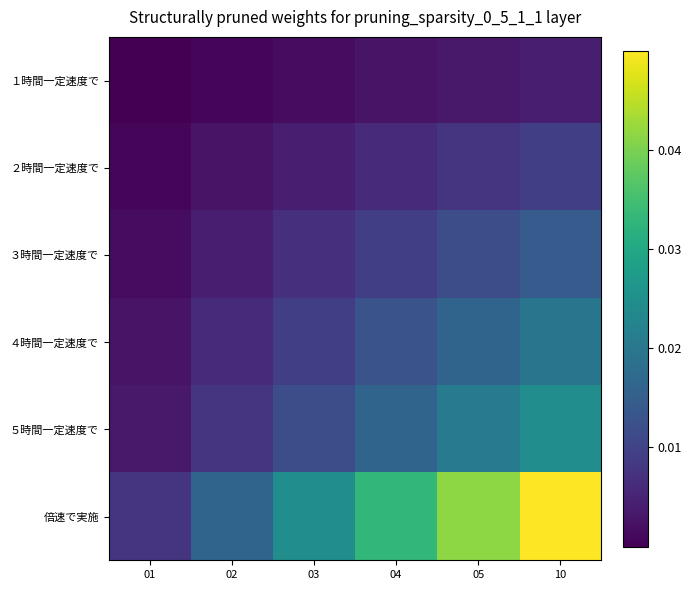

At how many categories does at least one series exceed 0?

6